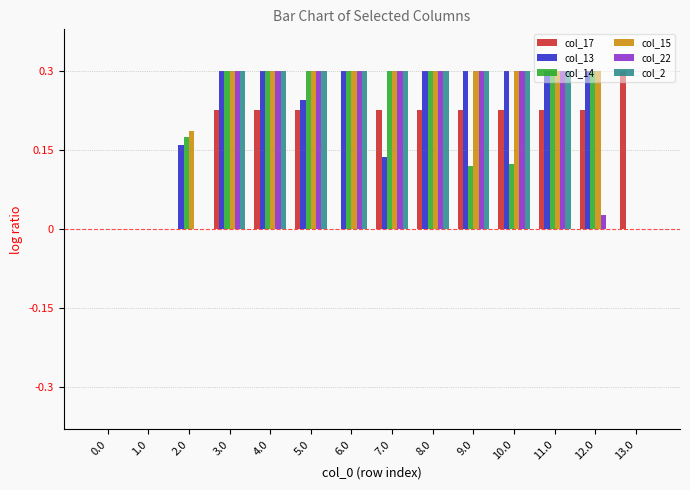

What is the highest value of the col_2 series?

0.3